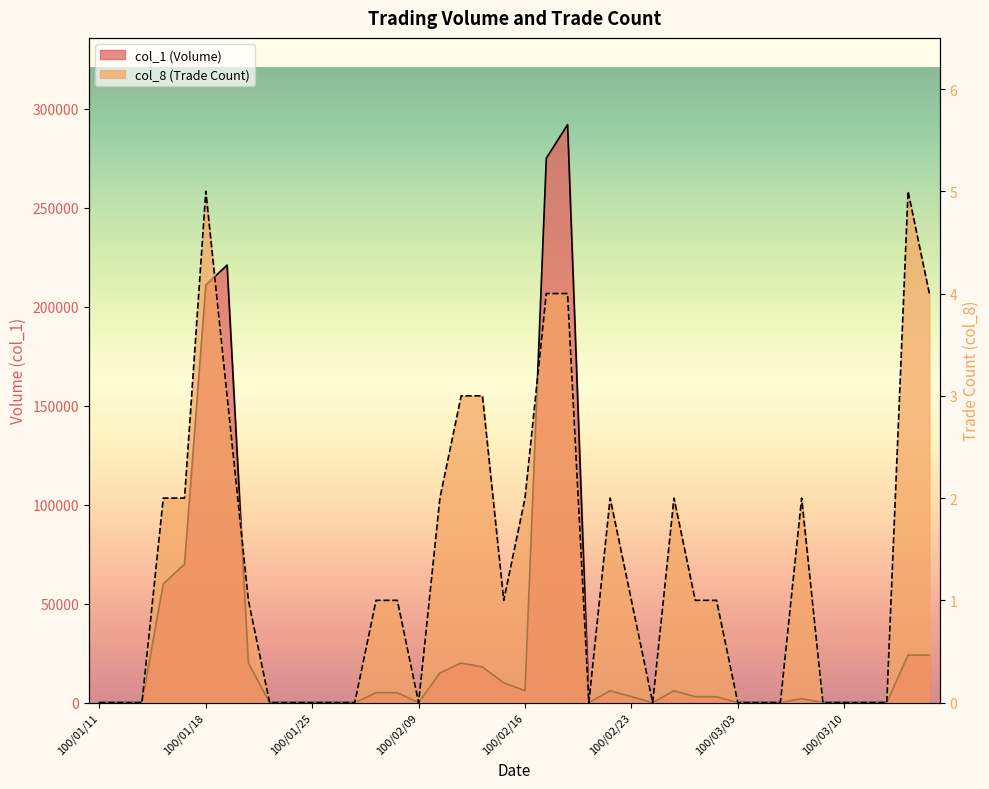

At which category does col_1 reach its first local valley?

100/02/09